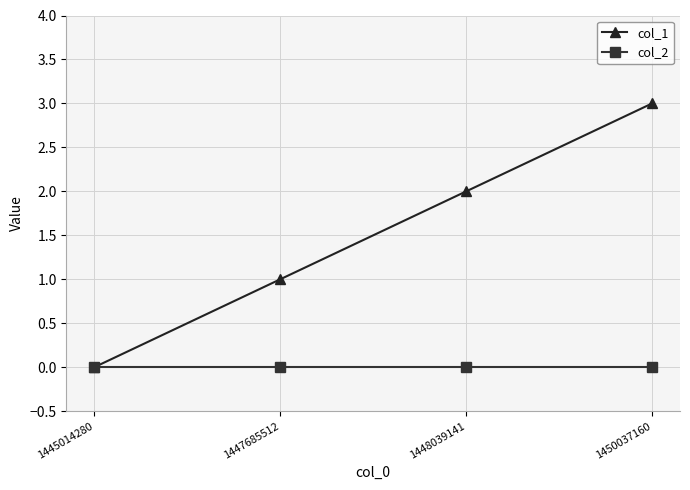

Is it true that col_2 equals 0 at 1448039141?

True